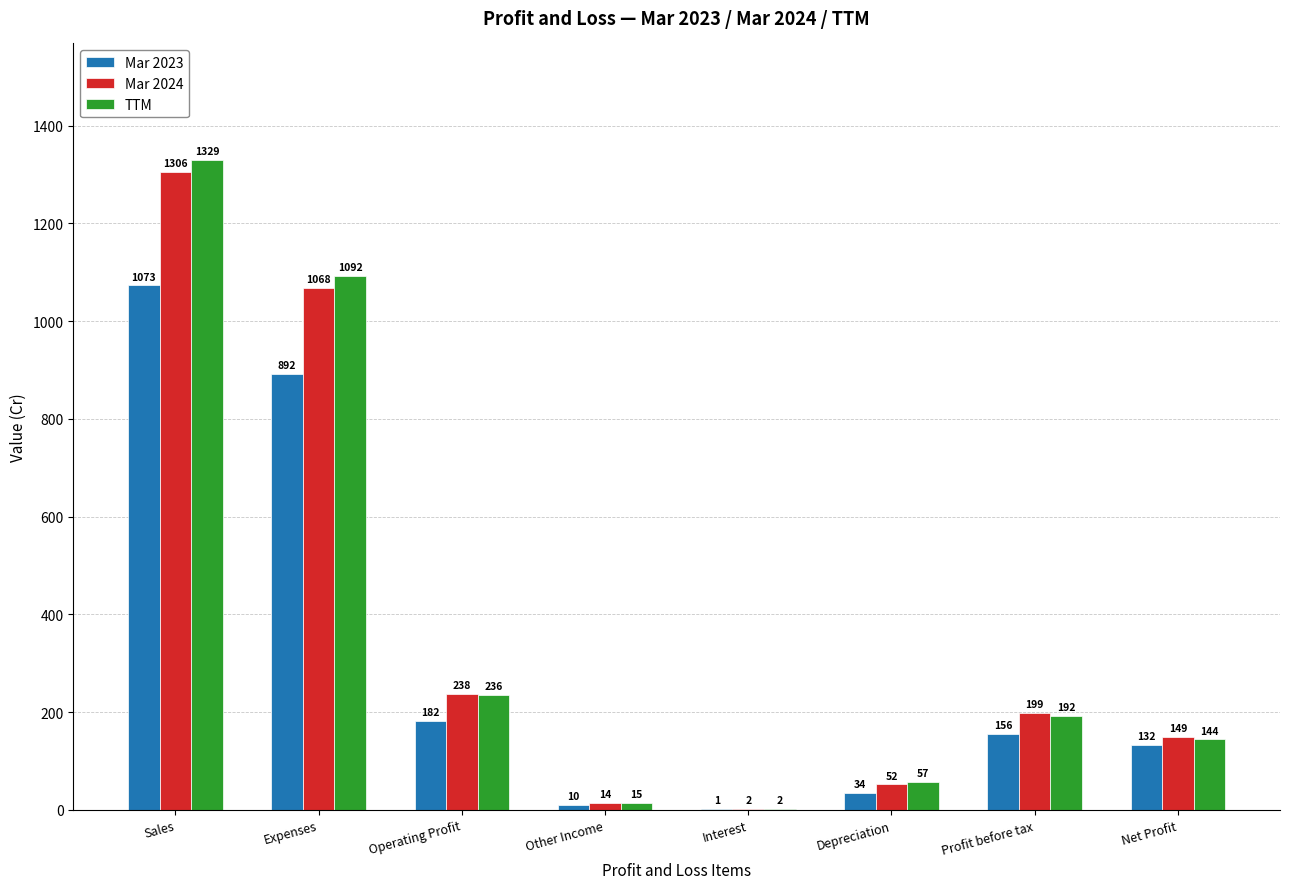

What is the difference between the Mar 2024 values at Interest and Expenses?

1066